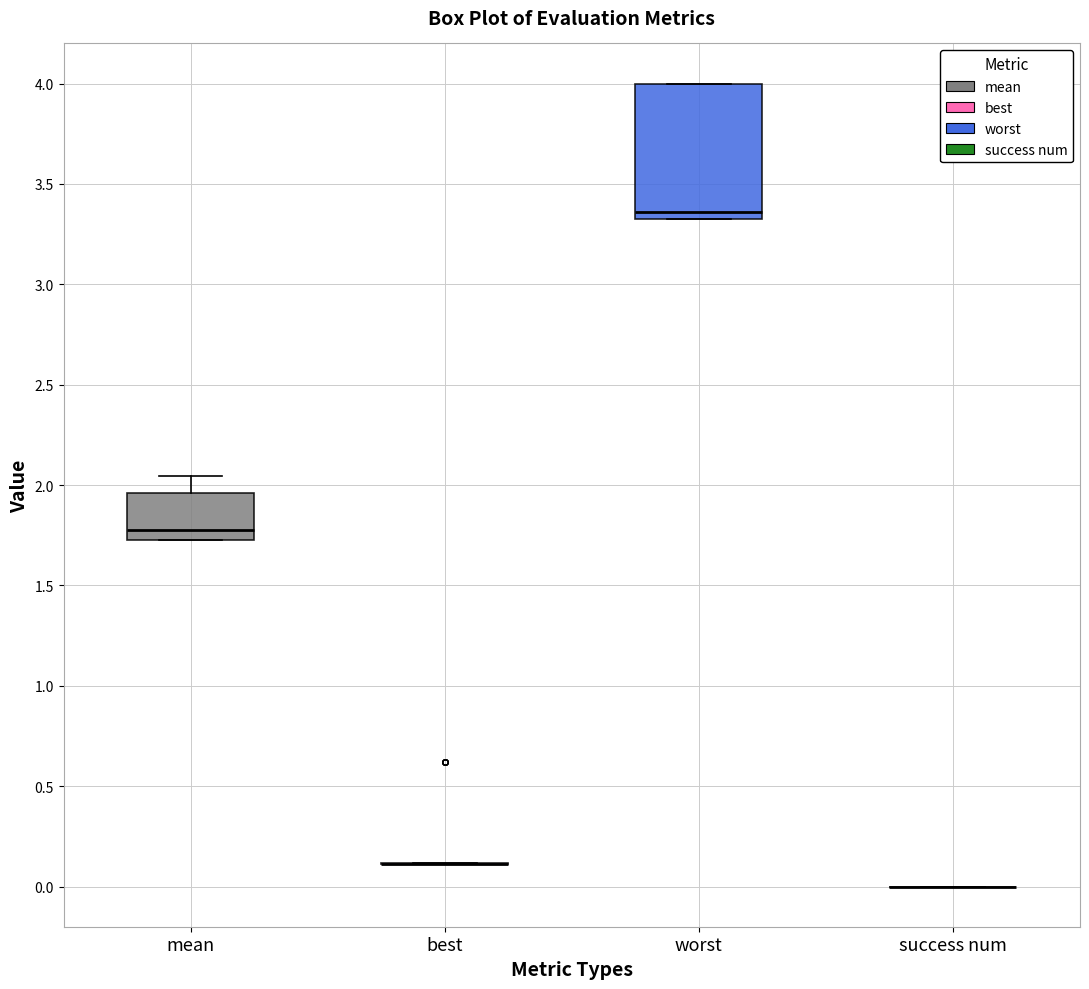

Reading left to right, read every box against the y-axis: the position of its median line, the range the box covers, and the ends of its whiskers. The values are not printed on the chart, so give them approximately, as read against the axis.

mean: median 1.75 (just above the box's lower edge), box 1.75 to 1.95, whiskers 1.75 to 2.05
best: box collapsed to a line at 0.10, whiskers 0.10 to 0.10
worst: median 3.35, box 3.30 to 4.00, whiskers 3.30 to 4.00
success num: box collapsed to a line at 0.00, whiskers 0.00 to 0.00